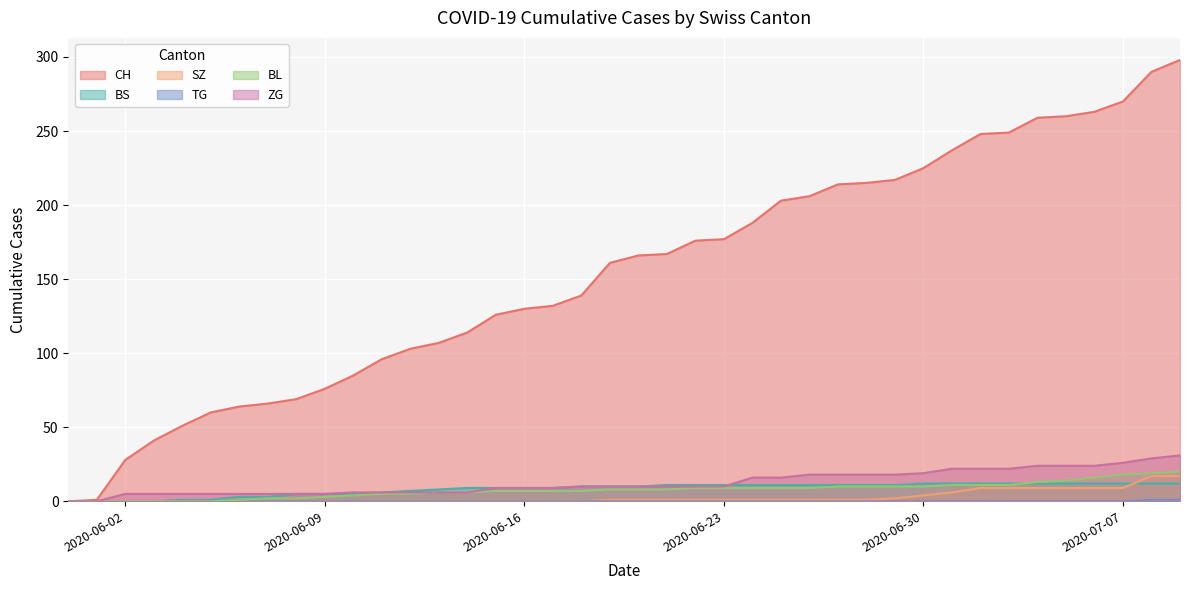

Where do SZ and BS first cross each other?

2020-07-07 and 2020-07-08